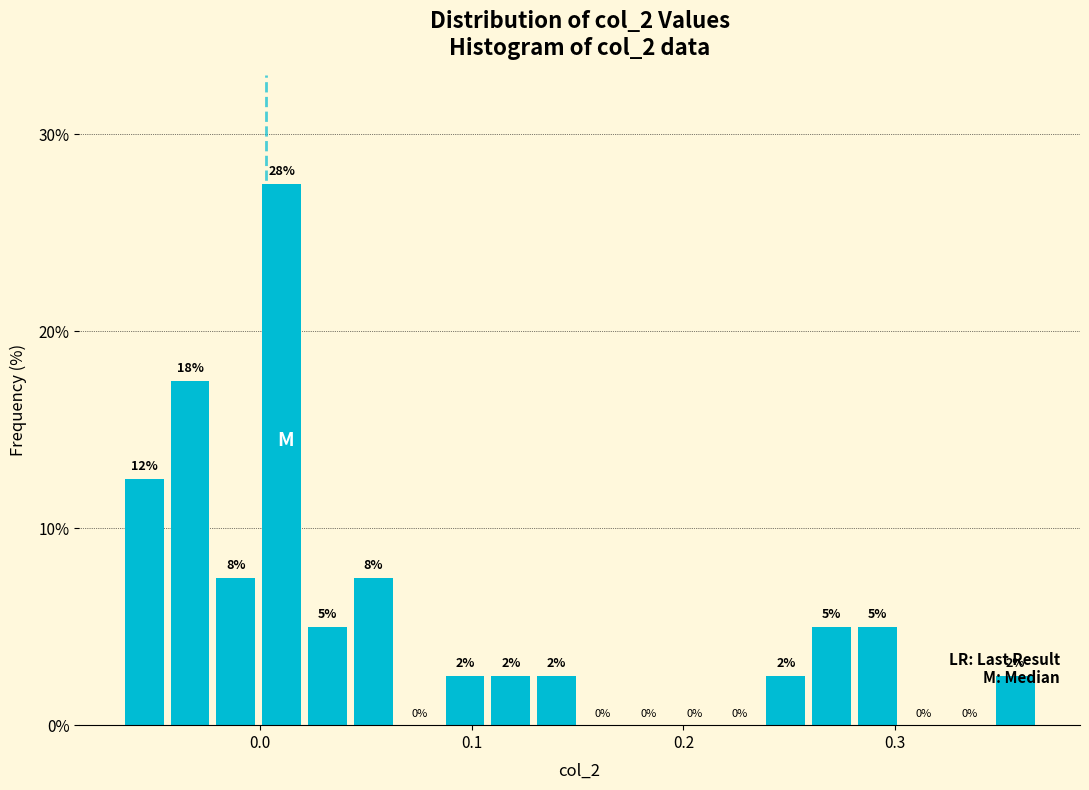

Read against the x-axis, roughly where is the centre of the tallest bar?

0.01